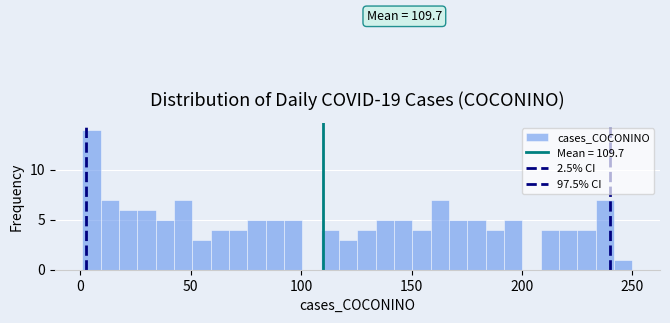

Read against the x-axis, roughly where is the centre of the tallest bar?

5